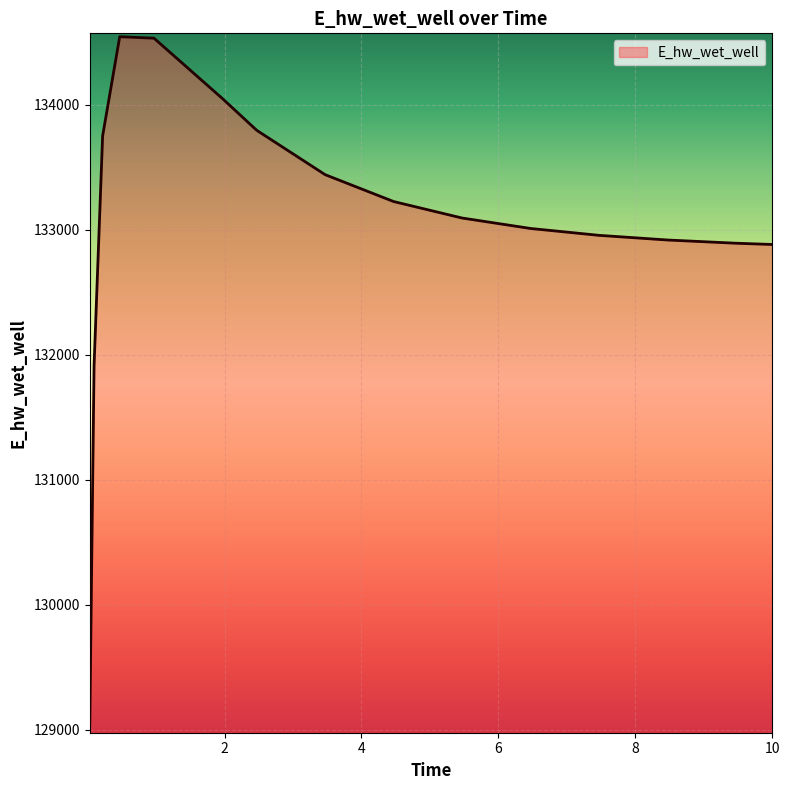

What is the difference between the maximum and minimum values?

5504.9